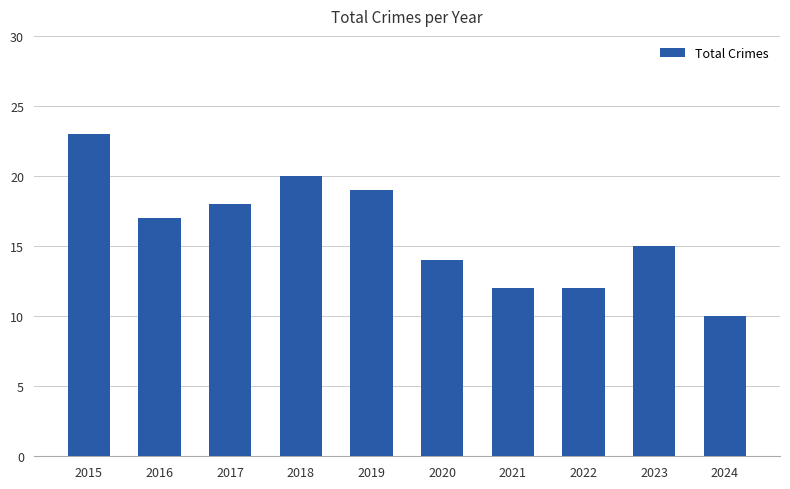

What is the change in value from 2018 to 2020?

-6